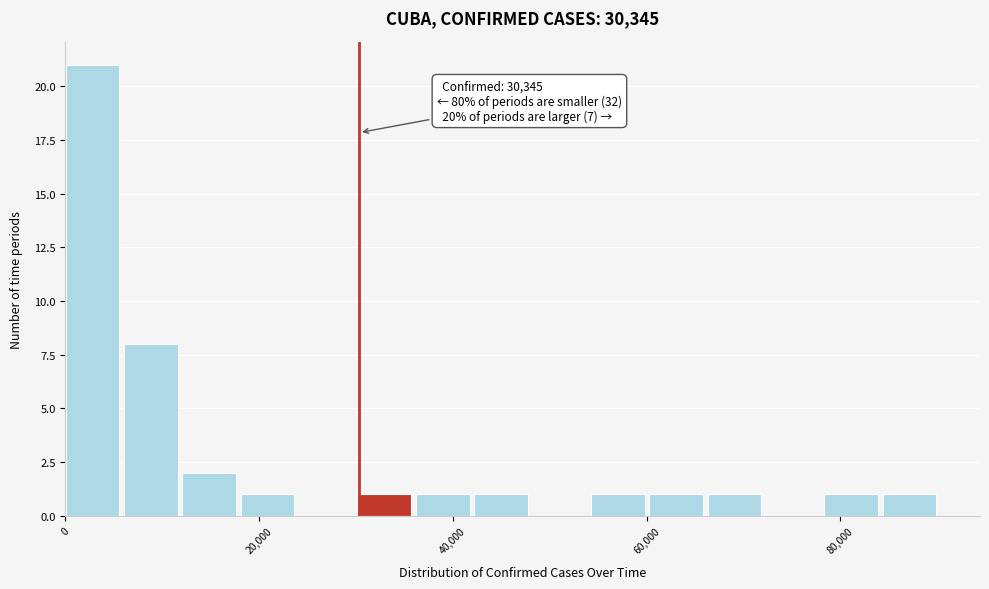

Around what value on the x-axis is the tallest bar? Give the approximate position of its centre, as read against the axis.

2000